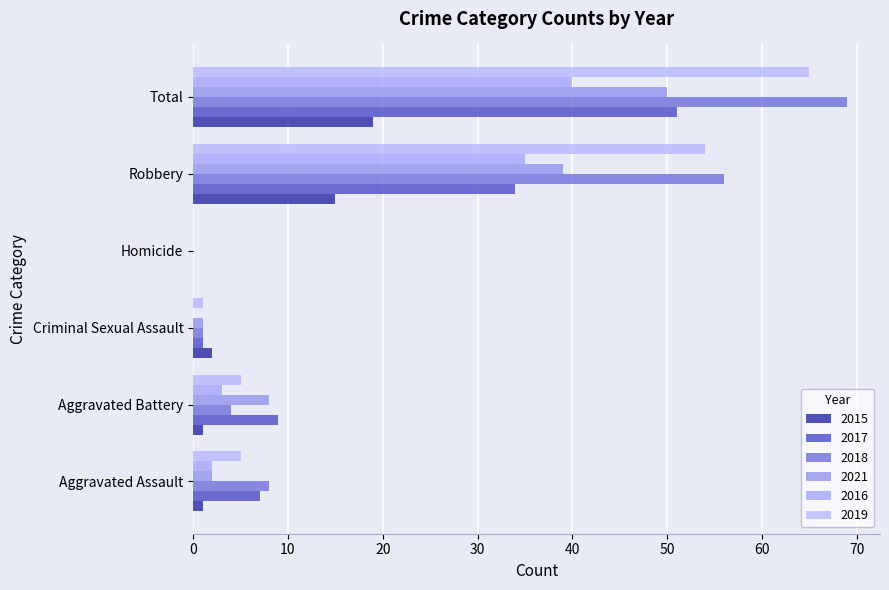

Rank the series by their maximum value, from highest to lowest.

2018, 2019, 2017, 2021, 2016, 2015